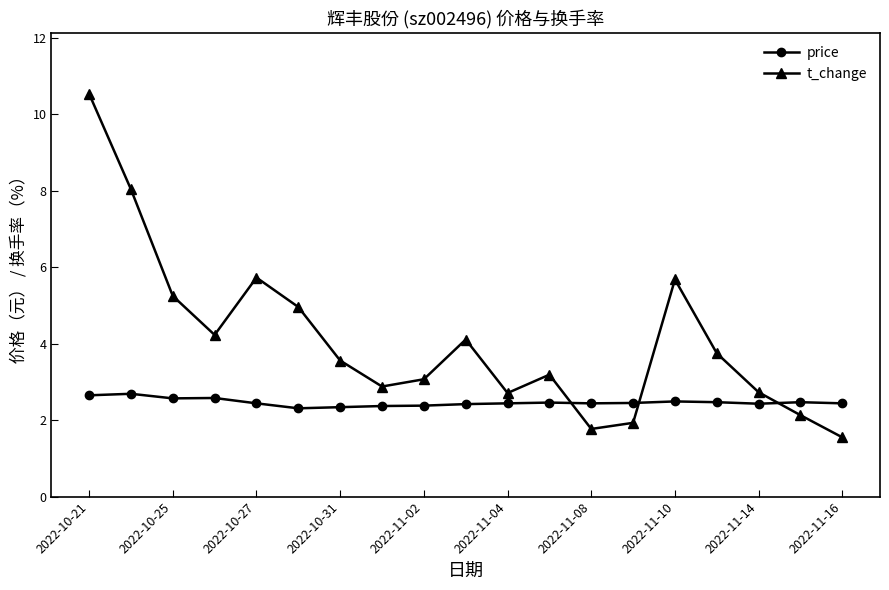

What is the difference between the maximum and minimum values in the price series?

0.4